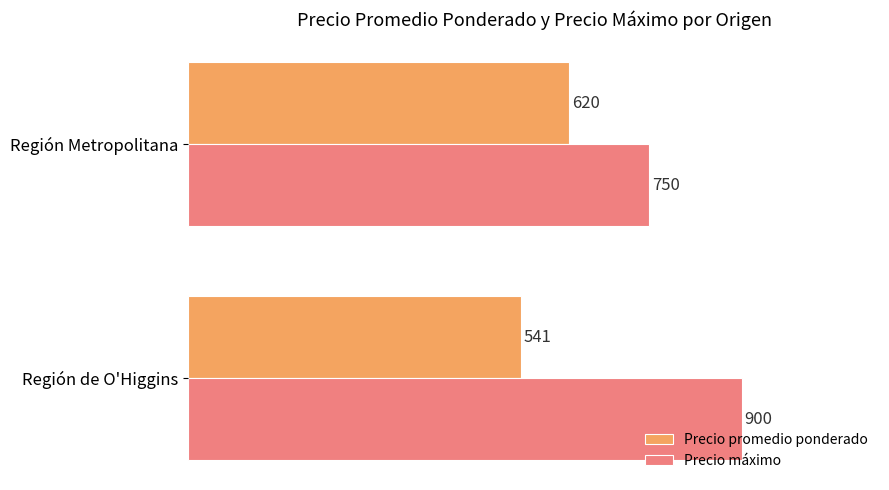

Which series has the widest spread of values?

Precio máximo